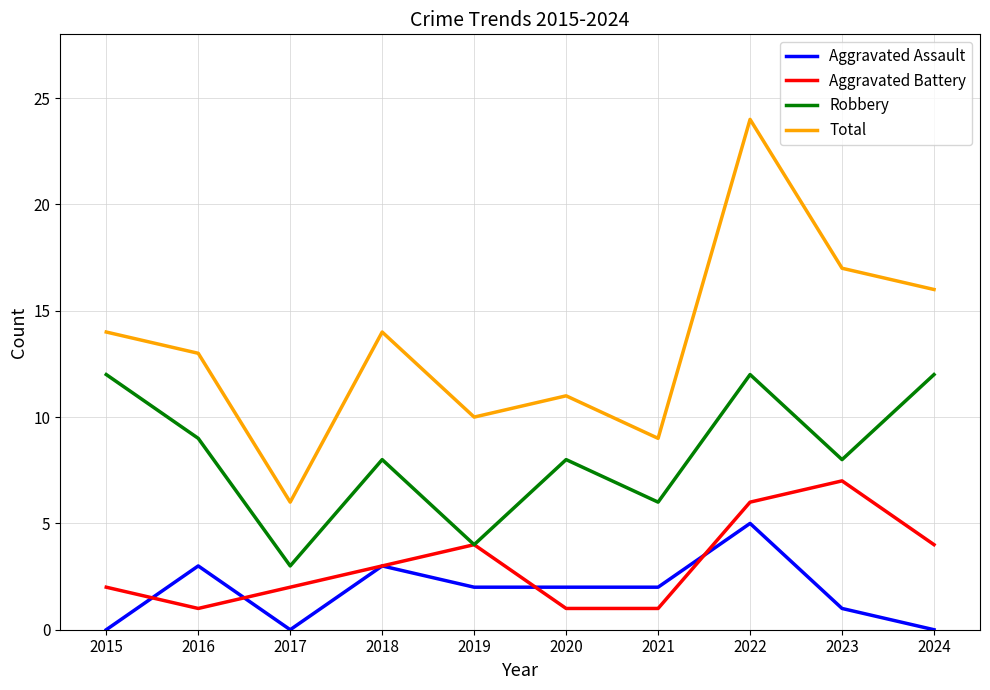

List the series in order of their peak value, highest first.

Total, Robbery, Aggravated Battery, Aggravated Assault